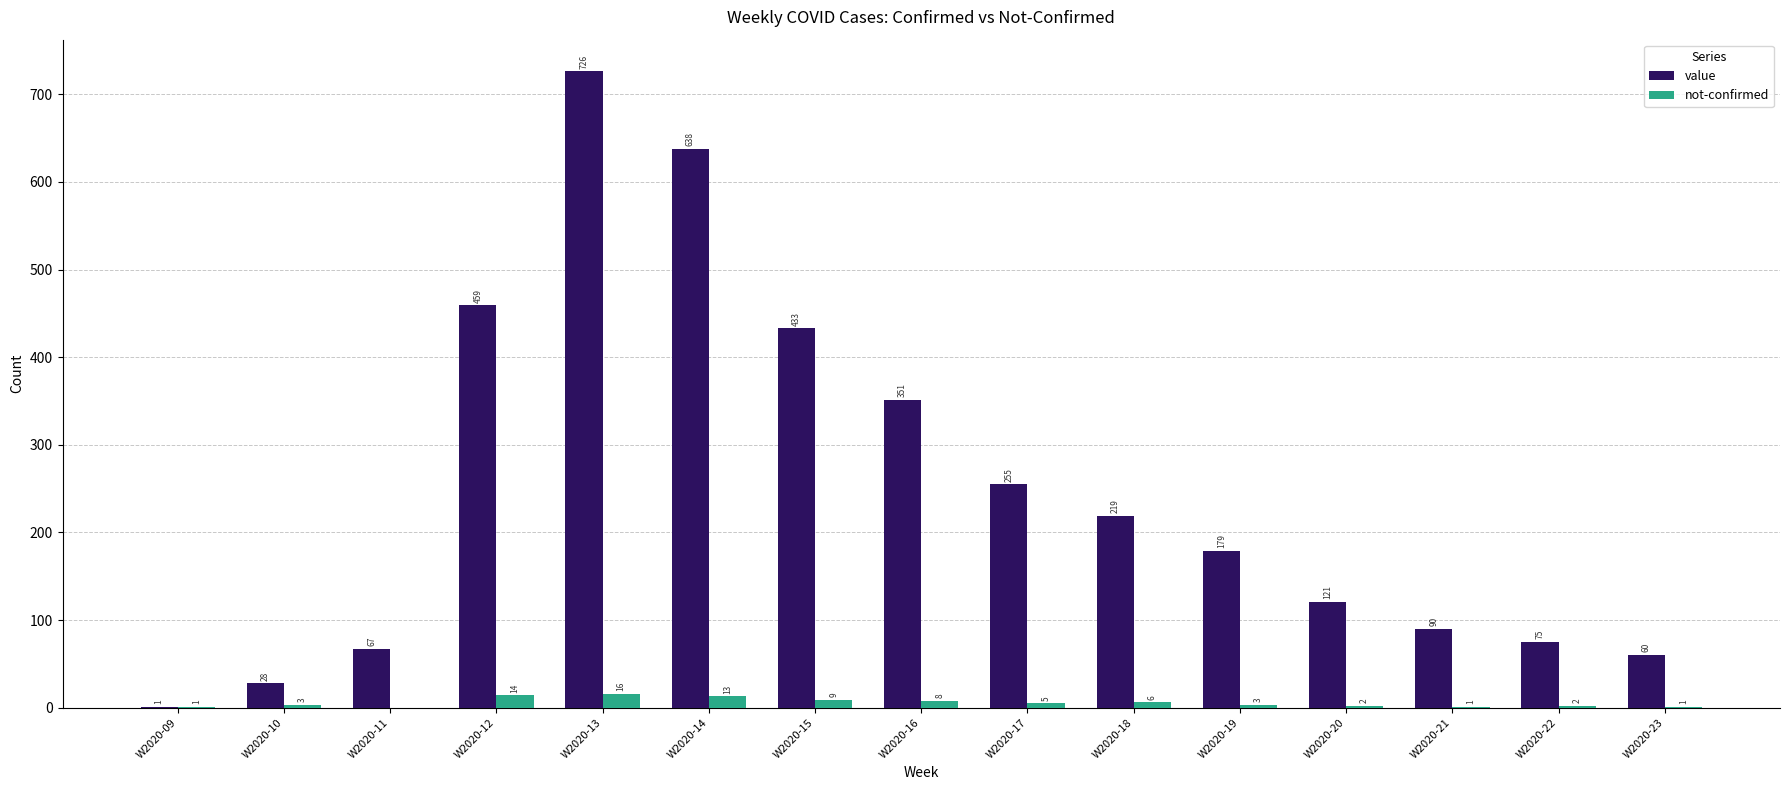

What is the total value across all series at W2020-13?

742